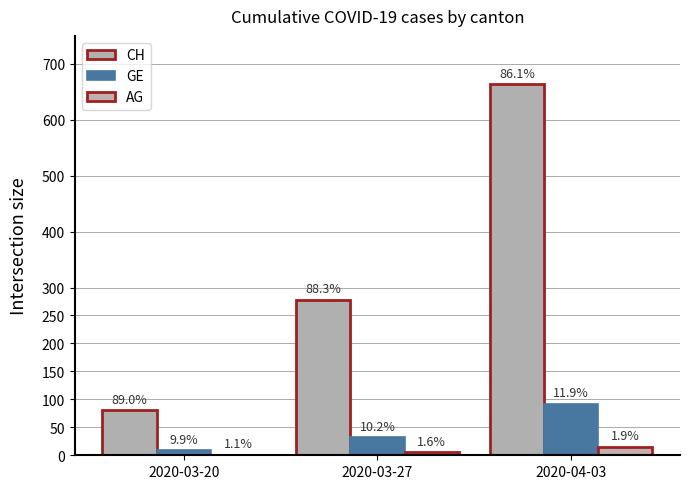

At how many categories does at least one series exceed 197?

2